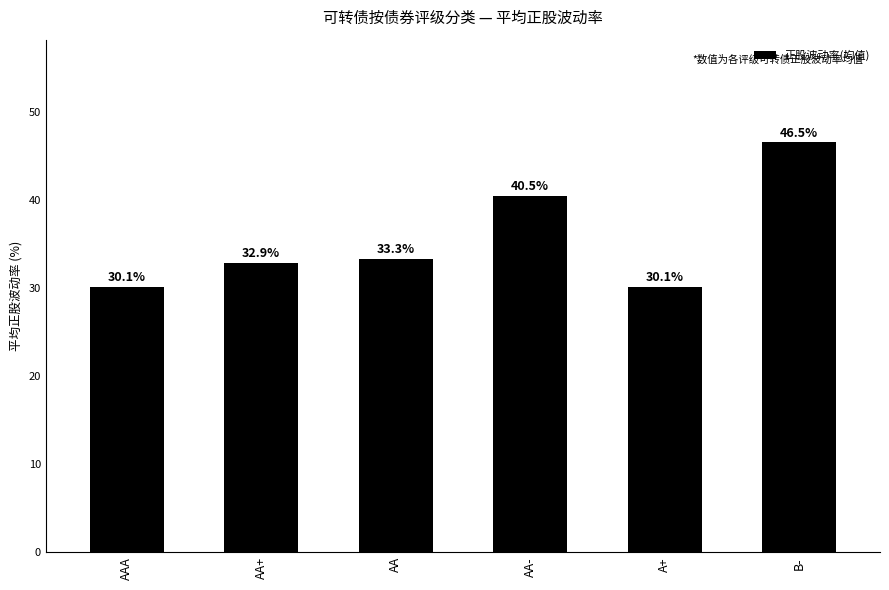

How many data points are less than 33?

3